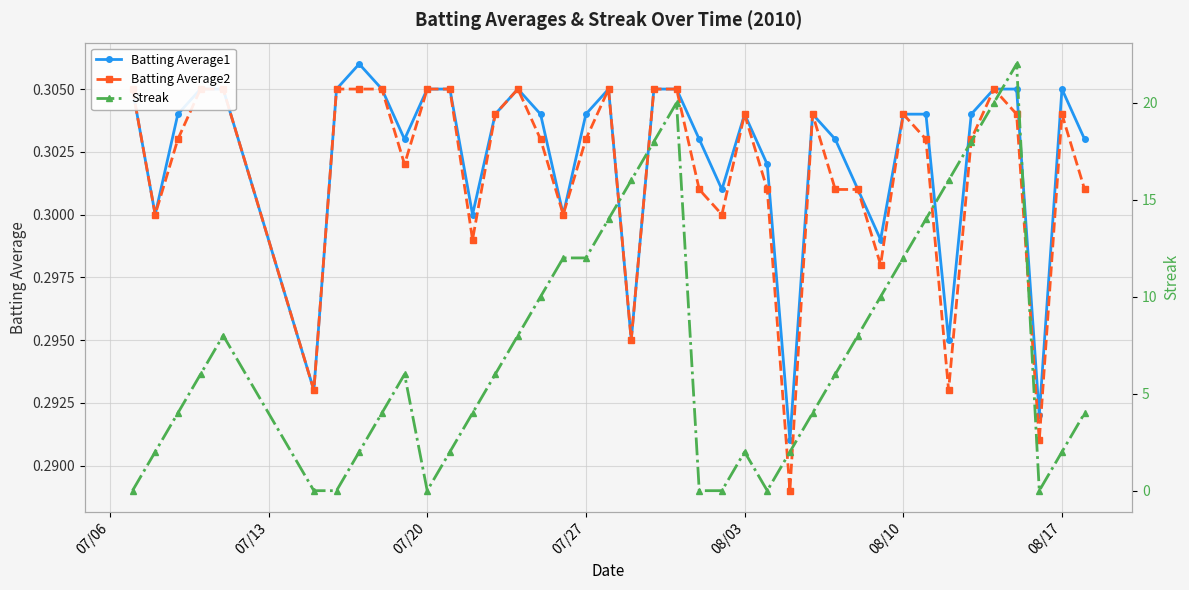

True or false: Batting Average1 has a value of 0.4 at 08/10.

False